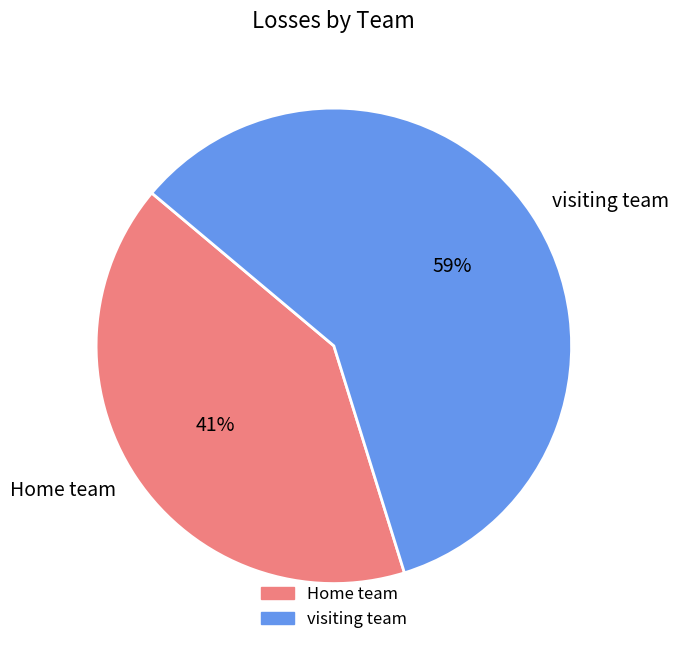

To the nearest percent, what is the difference between the Home team and visiting team slice percentages?

18%